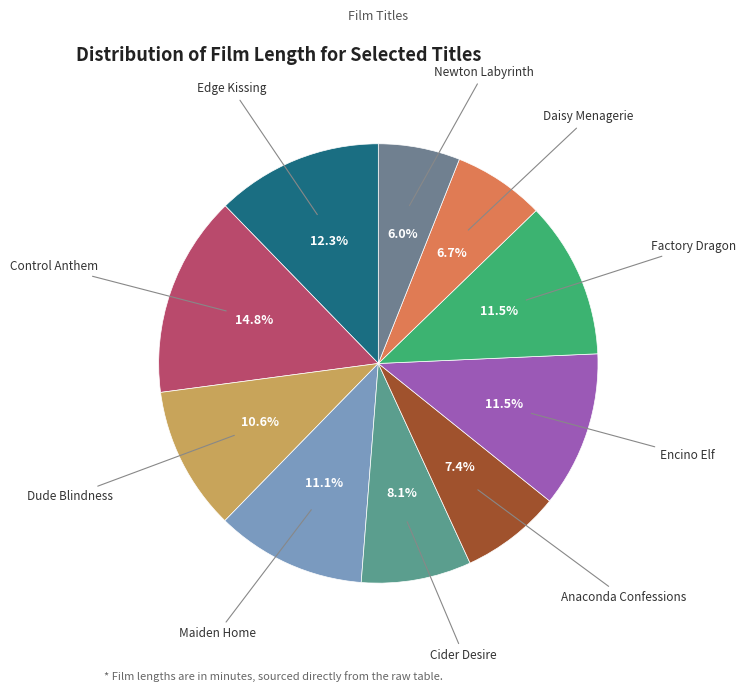

How many segments does this pie chart have?

10